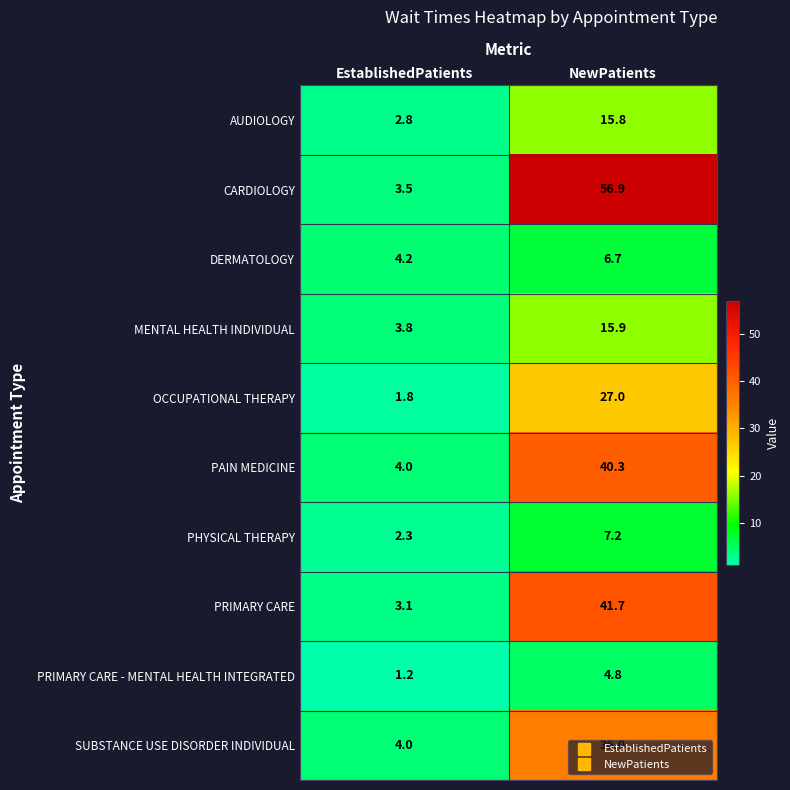

The AUDIOLOGY series shows 8.3 at NewPatients. True or false?

False